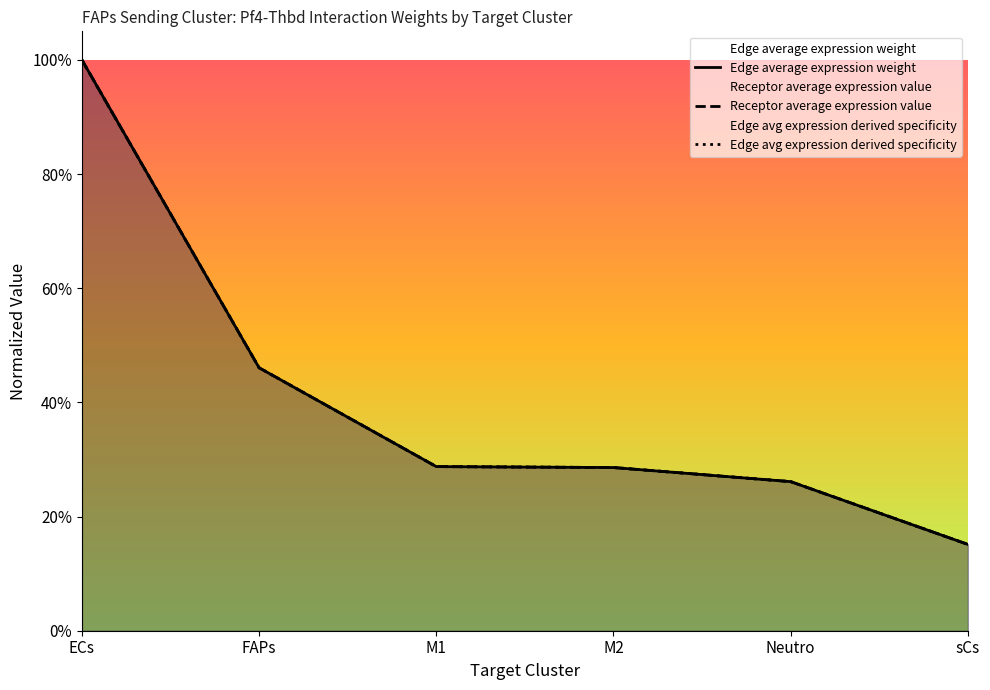

True or false: Edge total expression weight has a value of 0.5 at M2.

False